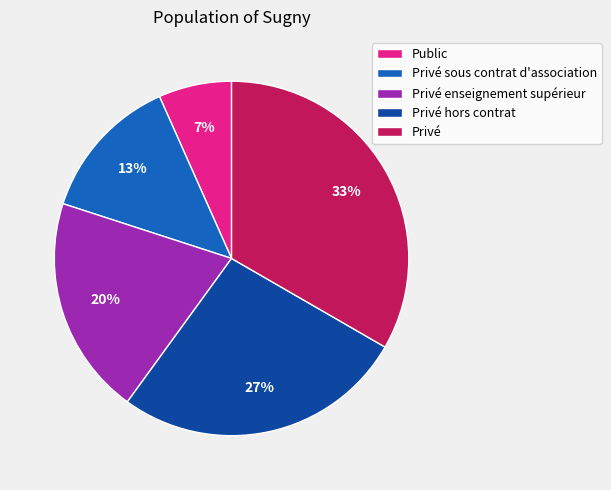

Is it true that Privé enseignement supérieur is 20% of the pie?

True